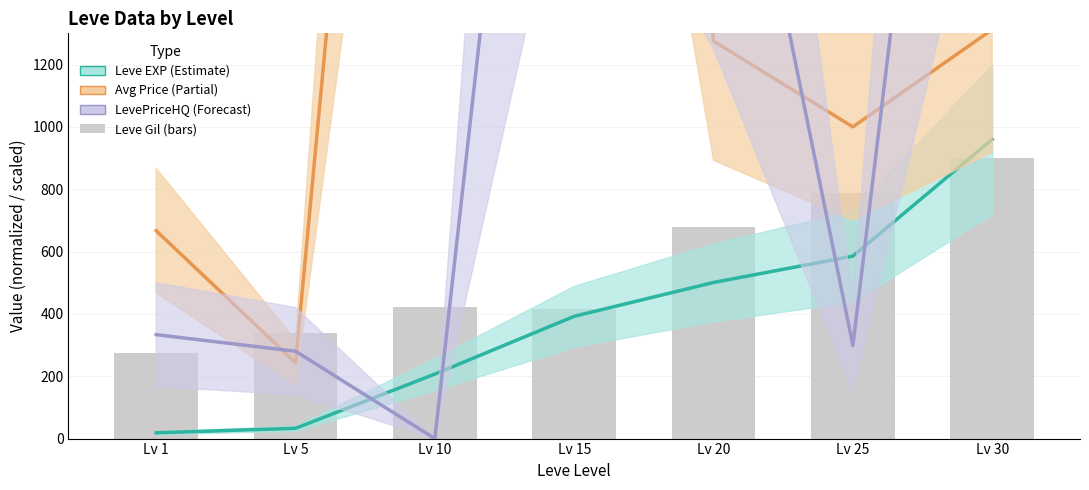

What is the average value of the LevePriceHQ (scaled) series?

1630.3